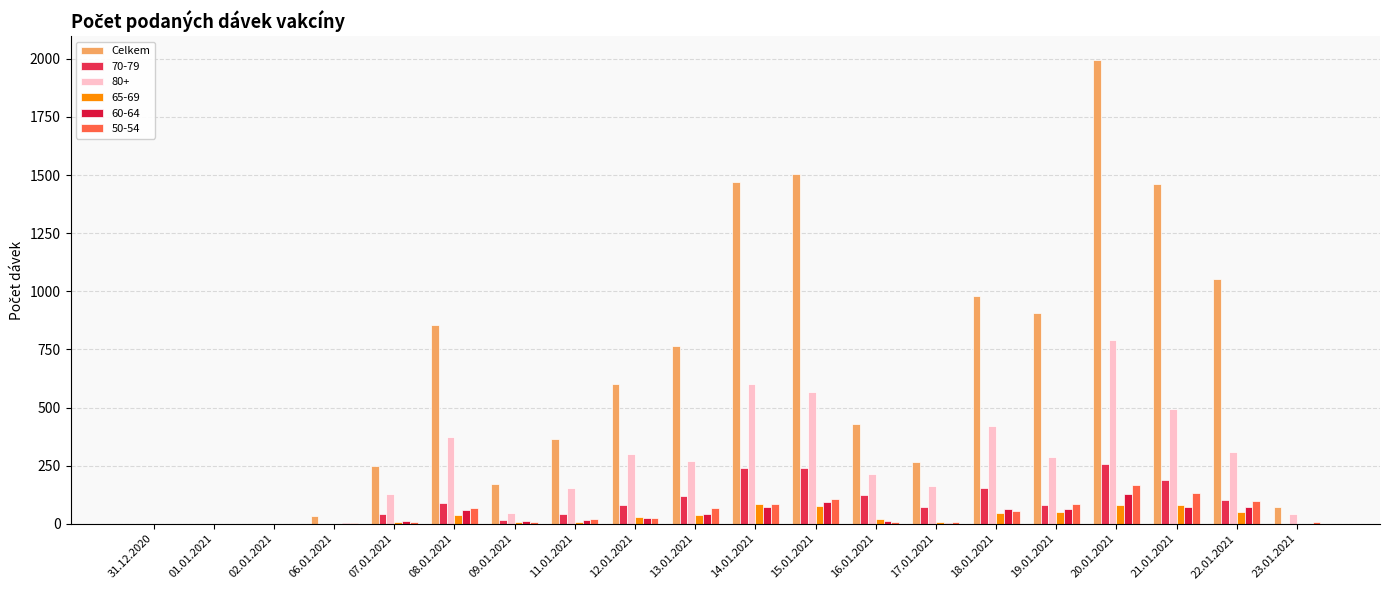

Reading right to left, what are all the values shown in this chart?

71	1055	1463	1997	905	978	266	431	1504	1472	766	603	364	173	856	247	32	1	1	1